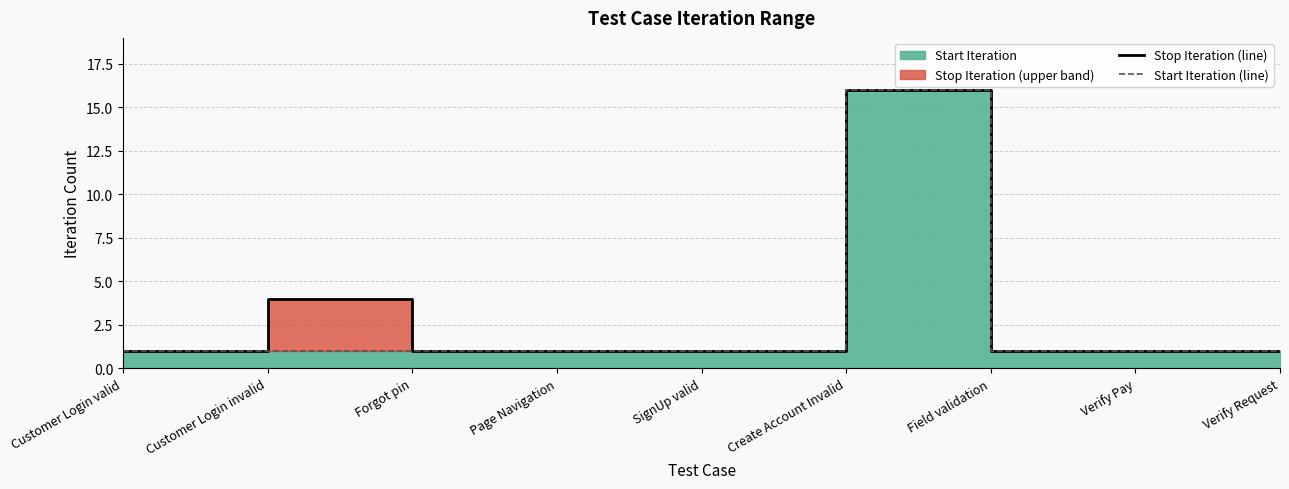

Reading left to right, list all the values displayed in this chart.

Stop Iteration (line): Customer Login valid=1	Customer Login invalid=4	Forgot pin=1	Page Navigation=1	SignUp valid=1	Create Account Invalid=16	Field validation=1	Verify Pay=1	Verify Request=1
Start Iteration (line): Customer Login valid=1	Customer Login invalid=1	Forgot pin=1	Page Navigation=1	SignUp valid=1	Create Account Invalid=16	Field validation=1	Verify Pay=1	Verify Request=1